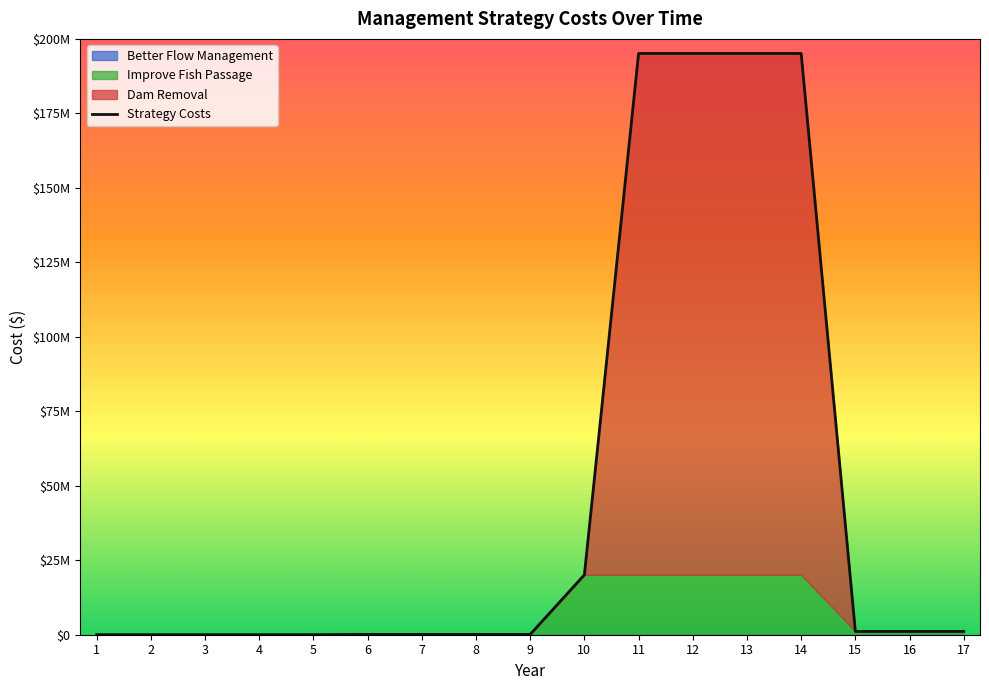

At which label does Dam Removal reach its peak?

11